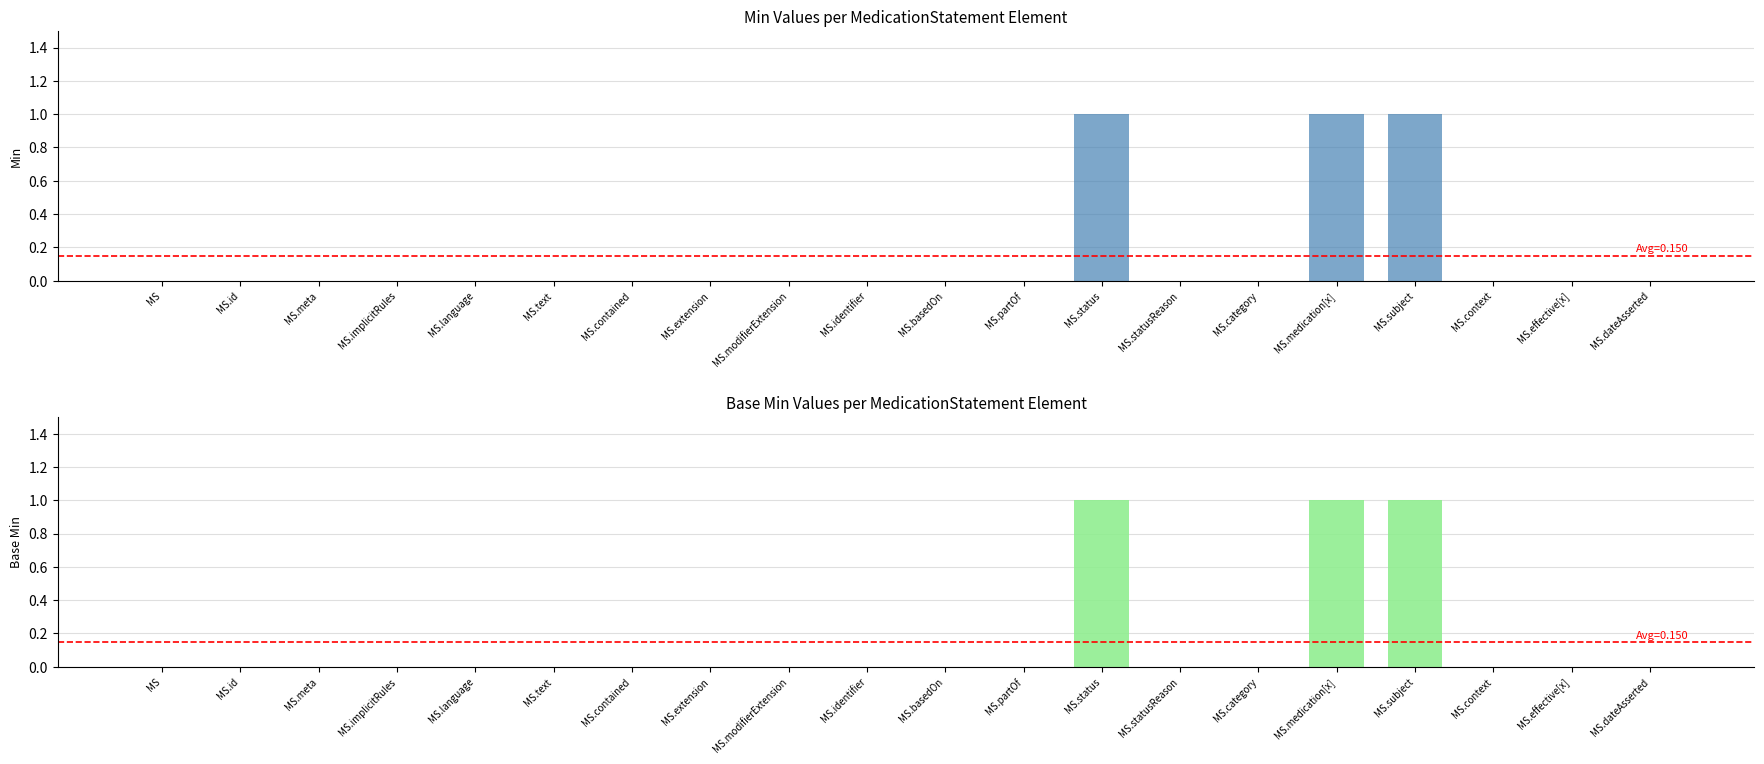

Reading left to right, list all the values displayed in this chart.

Min: MS=0	MS.id=0	MS.meta=0	MS.implicitRules=0	MS.language=0	MS.text=0	MS.contained=0	MS.extension=0	MS.modifierExtension=0	MS.identifier=0	MS.basedOn=0	MS.partOf=0	MS.status=1	MS.statusReason=0	MS.category=0	MS.medication[x]=1	MS.subject=1	MS.context=0	MS.effective[x]=0	MS.dateAsserted=0
Base Min: MS=0	MS.id=0	MS.meta=0	MS.implicitRules=0	MS.language=0	MS.text=0	MS.contained=0	MS.extension=0	MS.modifierExtension=0	MS.identifier=0	MS.basedOn=0	MS.partOf=0	MS.status=1	MS.statusReason=0	MS.category=0	MS.medication[x]=1	MS.subject=1	MS.context=0	MS.effective[x]=0	MS.dateAsserted=0